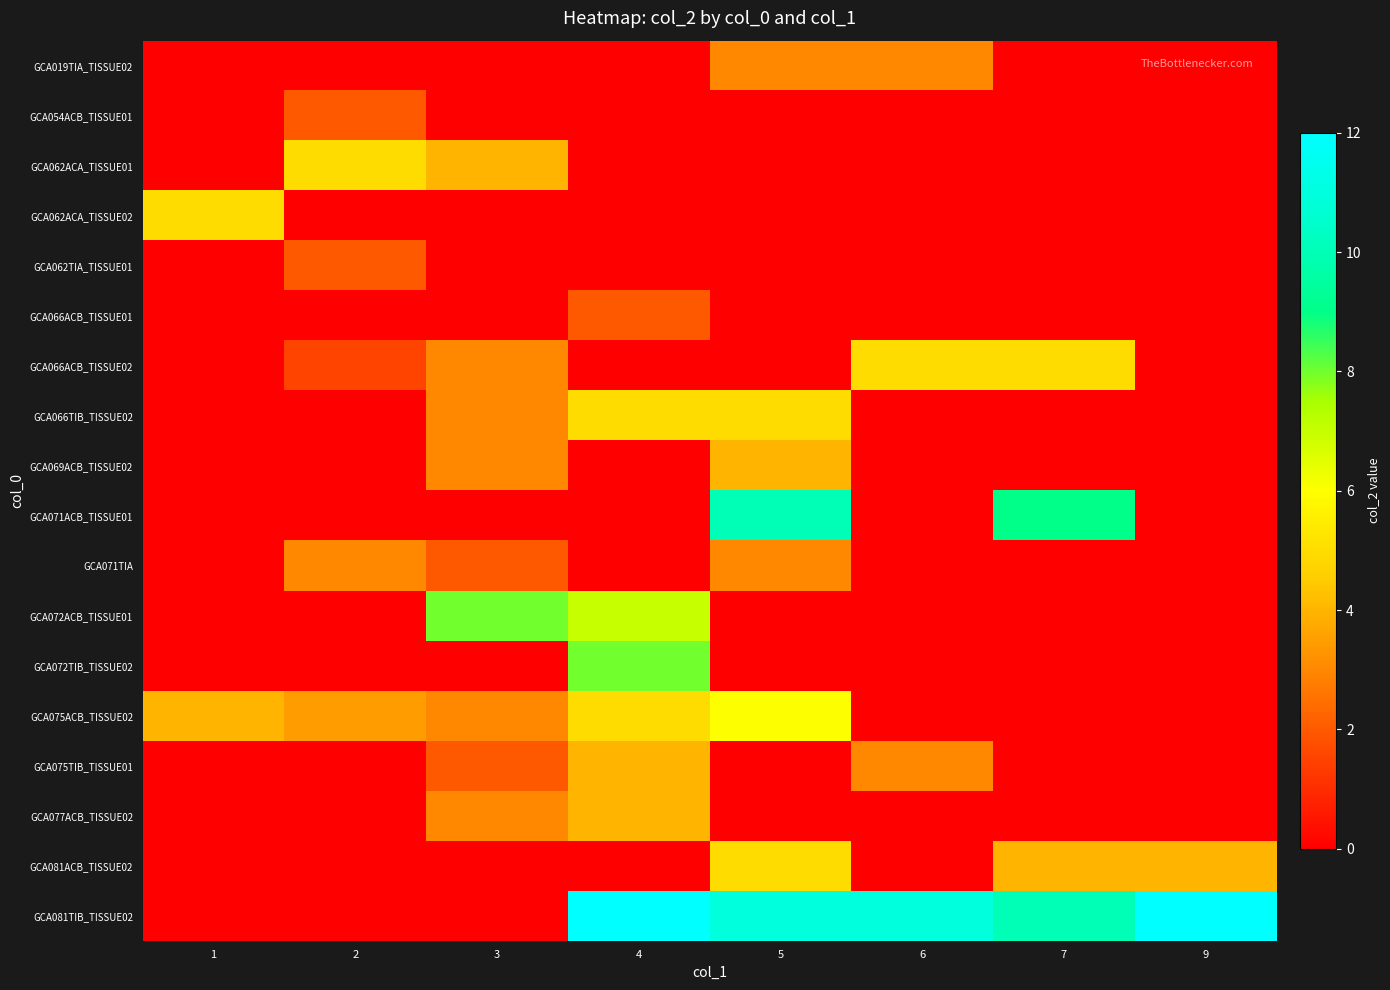

At which category is the sum across all series the highest?

4